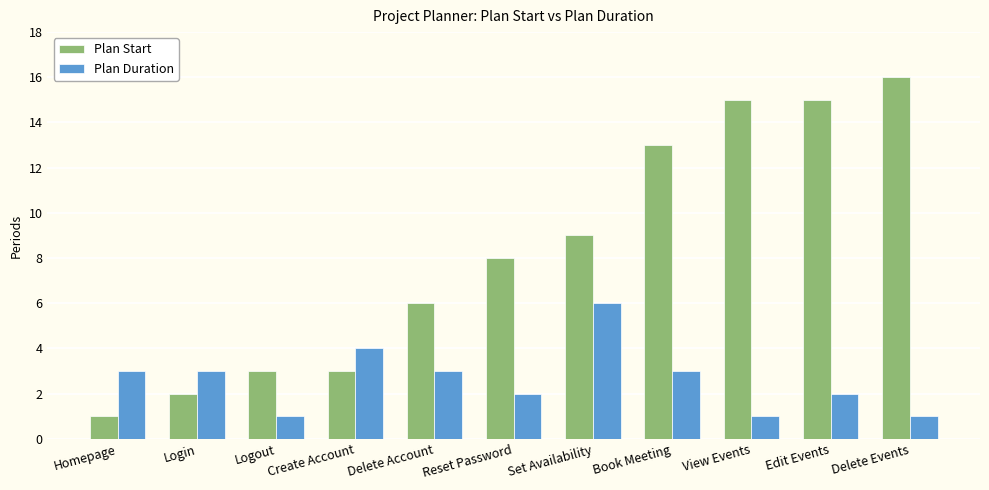

List the series in order of their overall mean, highest first.

Plan Start, Plan Duration